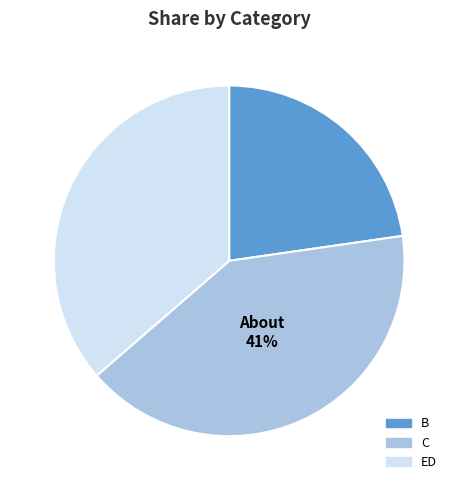

What is the smallest slice in the pie chart?

B